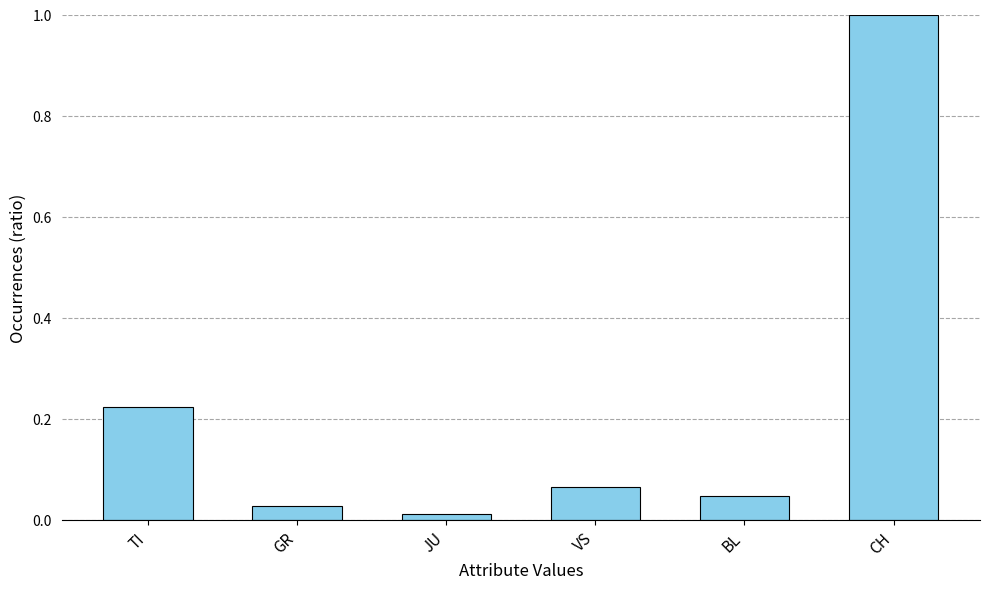

The chart shows a value of 0.4 at TI. True or false?

False